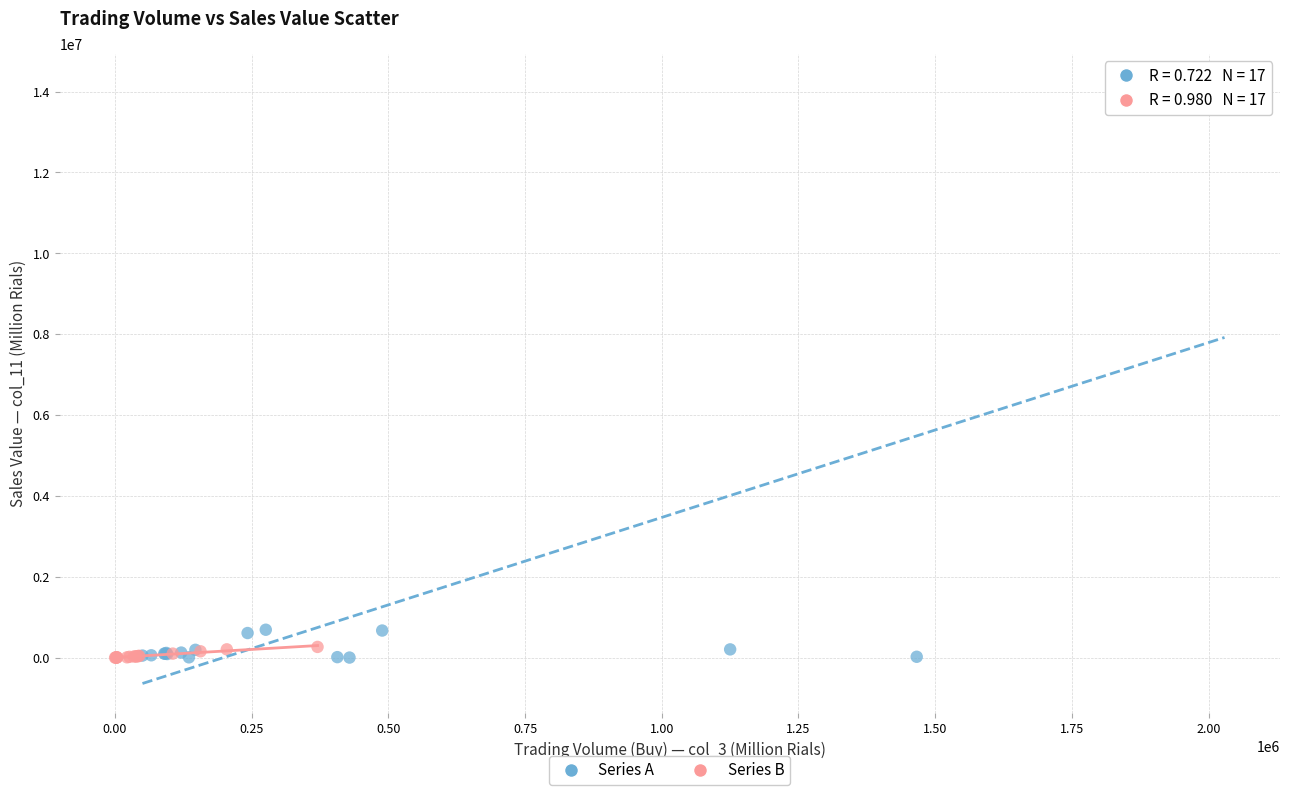

What are all the series names shown in the legend?

Series A, Series B